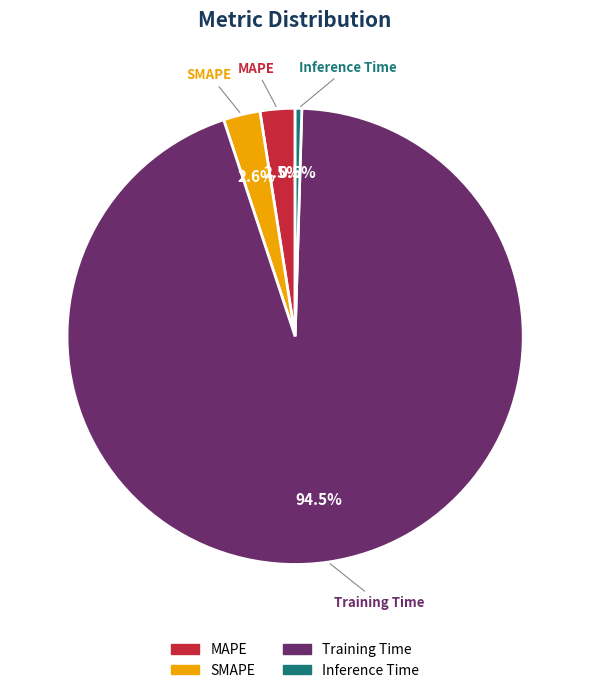

Which slice is the largest?

Training Time